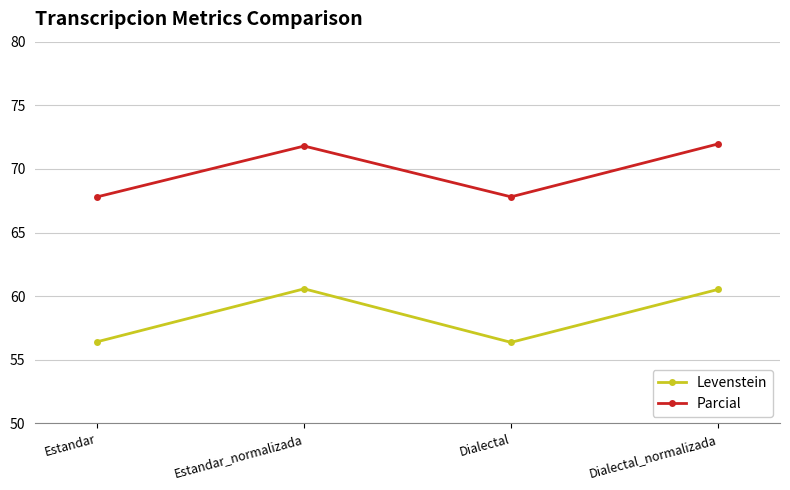

How many data points in Levenstein are above 60?

2